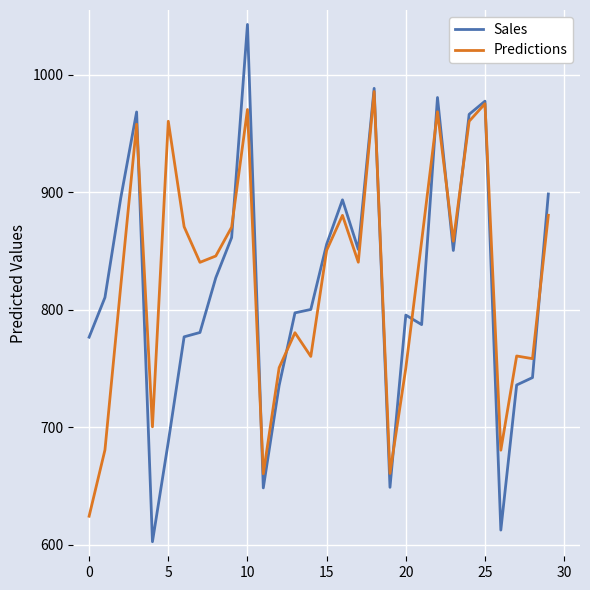

True or false: Sales and Predictions intersect in this chart.

True